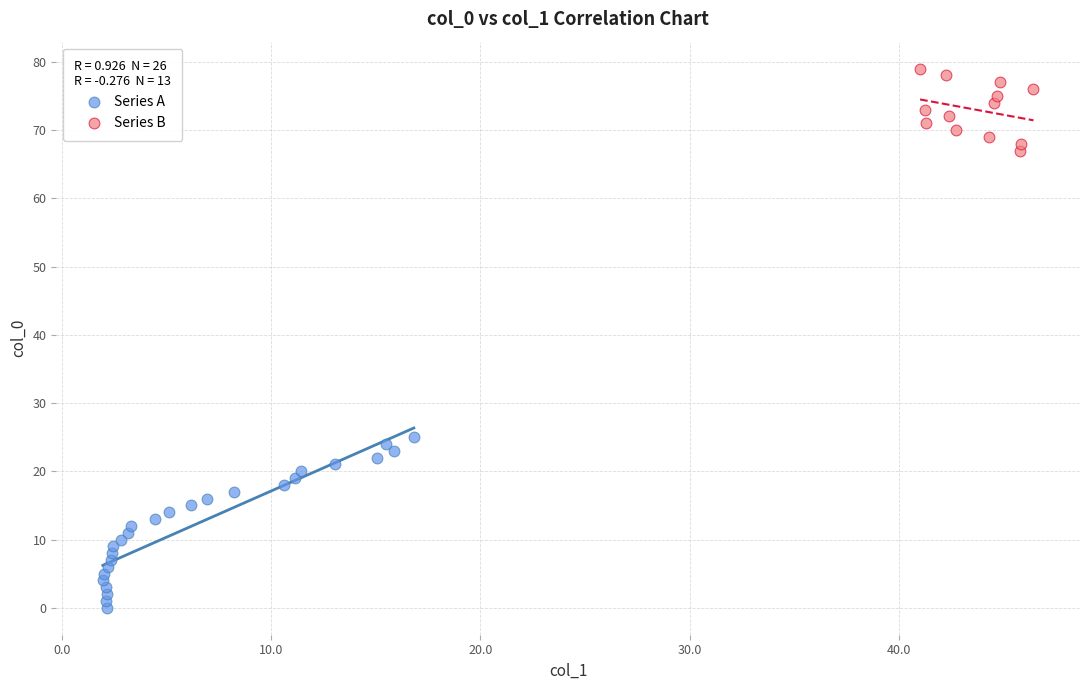

Which series reaches the minimum Y coordinate?

Series A